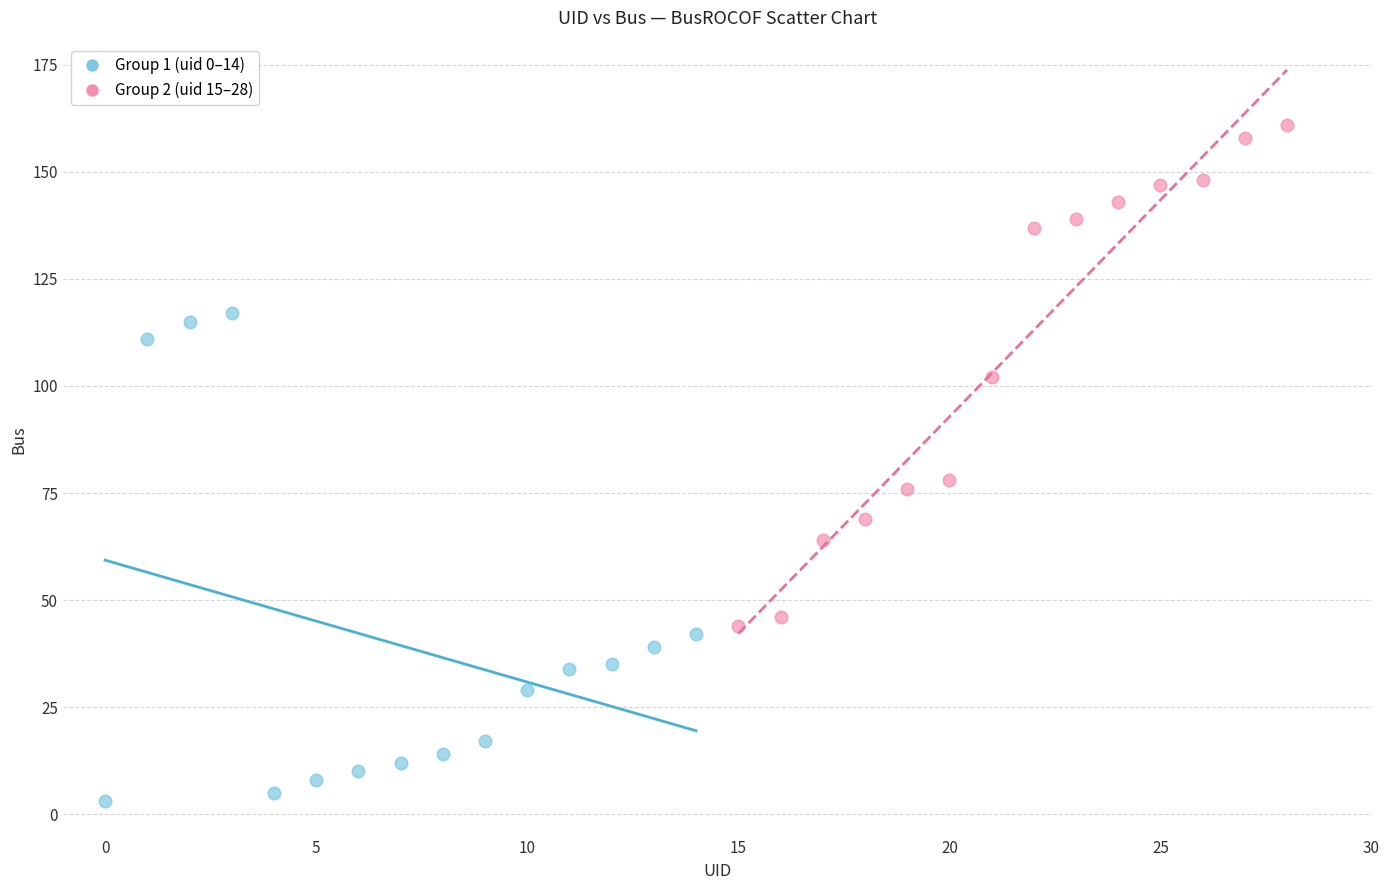

Which series reaches the maximum Y coordinate?

Group 2 (uid 15–28)